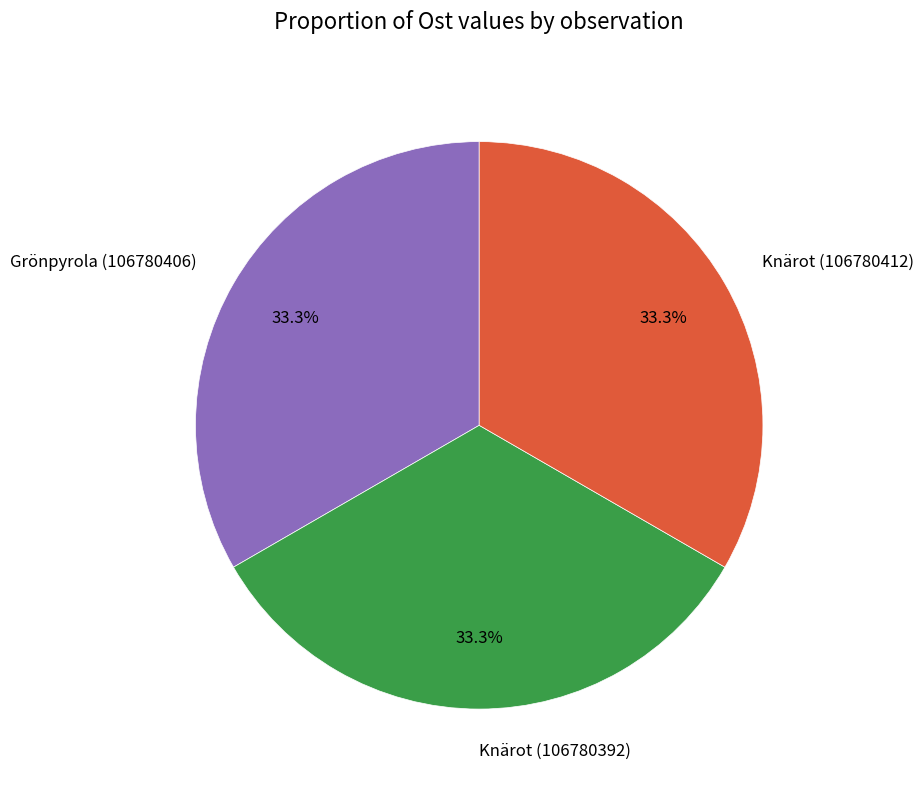

Approximately how many times larger is the value at Grönpyrola (106780406) compared to Knärot (106780412)?

1.0